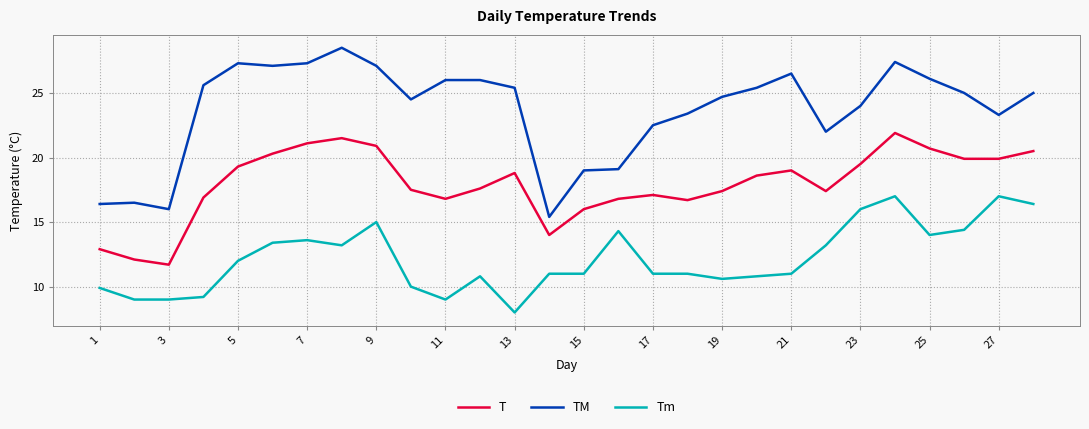

Rank the series by their average value, from highest to lowest.

TM, T, Tm